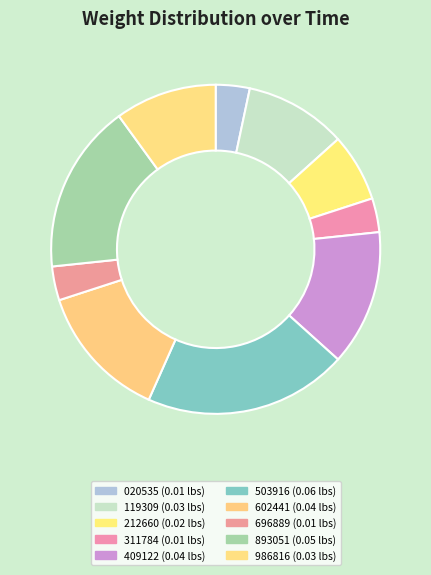

Count the number of slices in the pie.

10